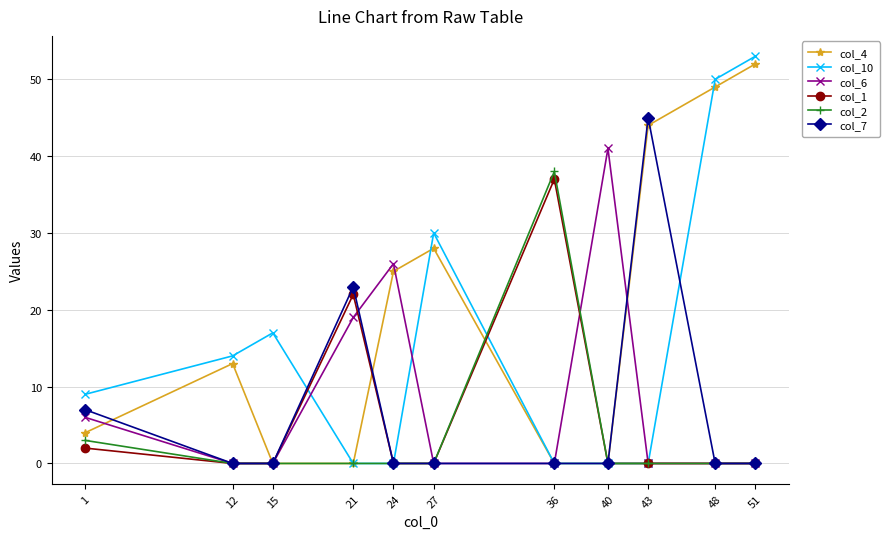

At which category is the sum across all series the highest?

51